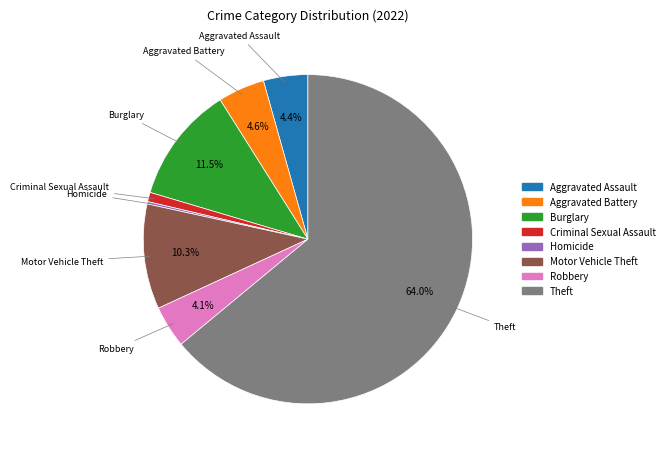

Is there any slice that represents more than half of the pie?

Yes